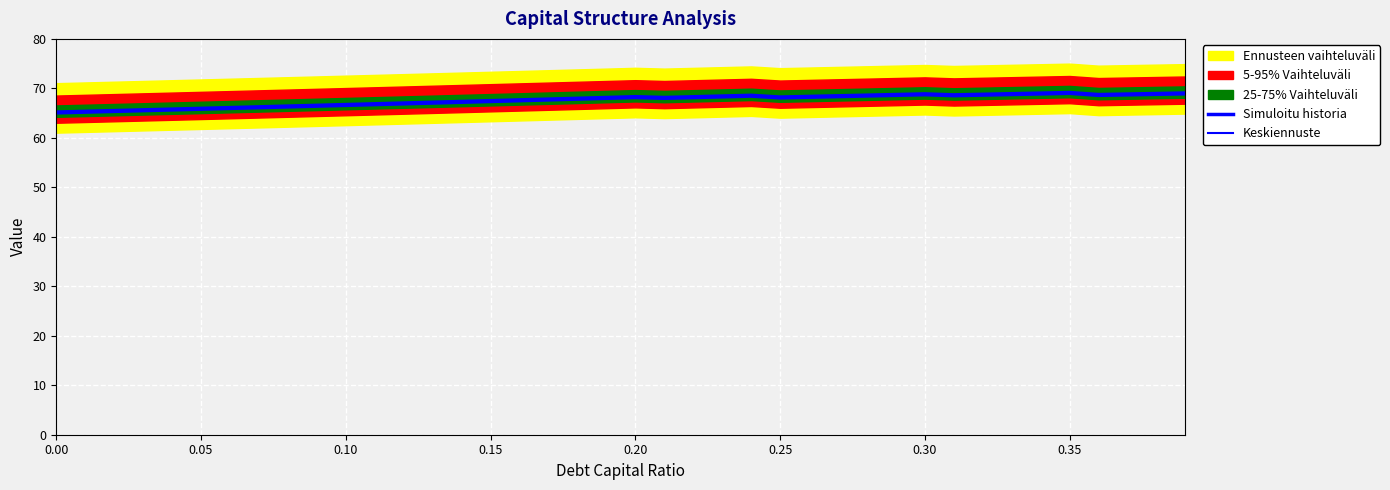

True or false: Simuloitu historia has a value of 113.7 at 9.

False